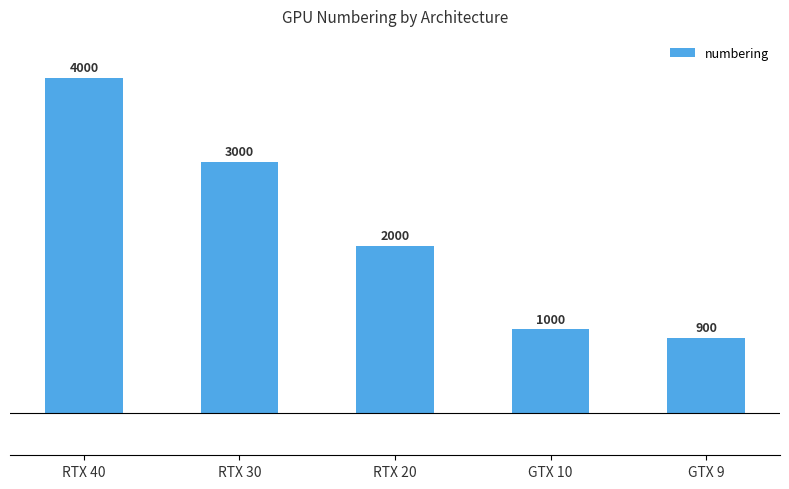

What is the label of the 3rd bar from the left?

RTX 20